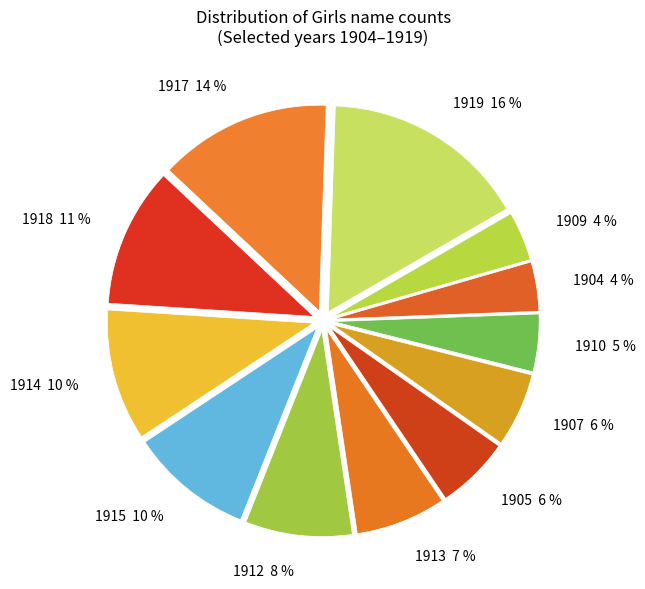

Is the sum of 1904 and 1907 greater than half?

No